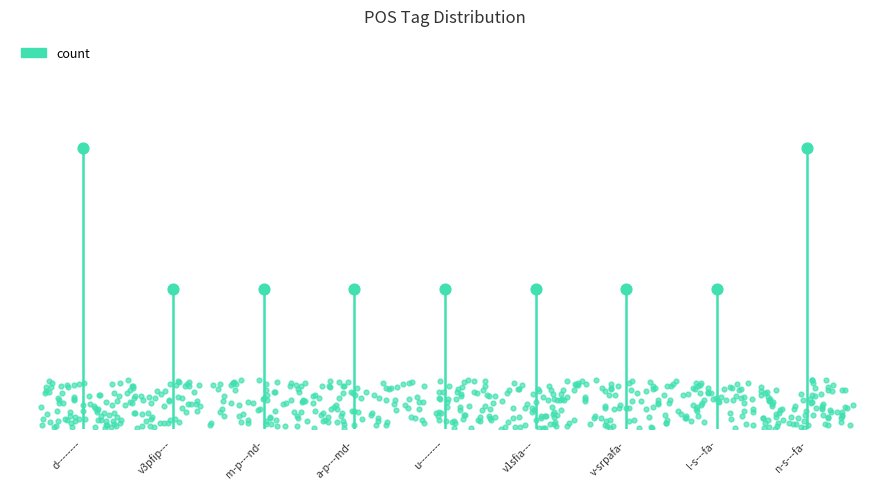

What is the ratio of the value at u-------- to the value at a-p---md-?

1.0